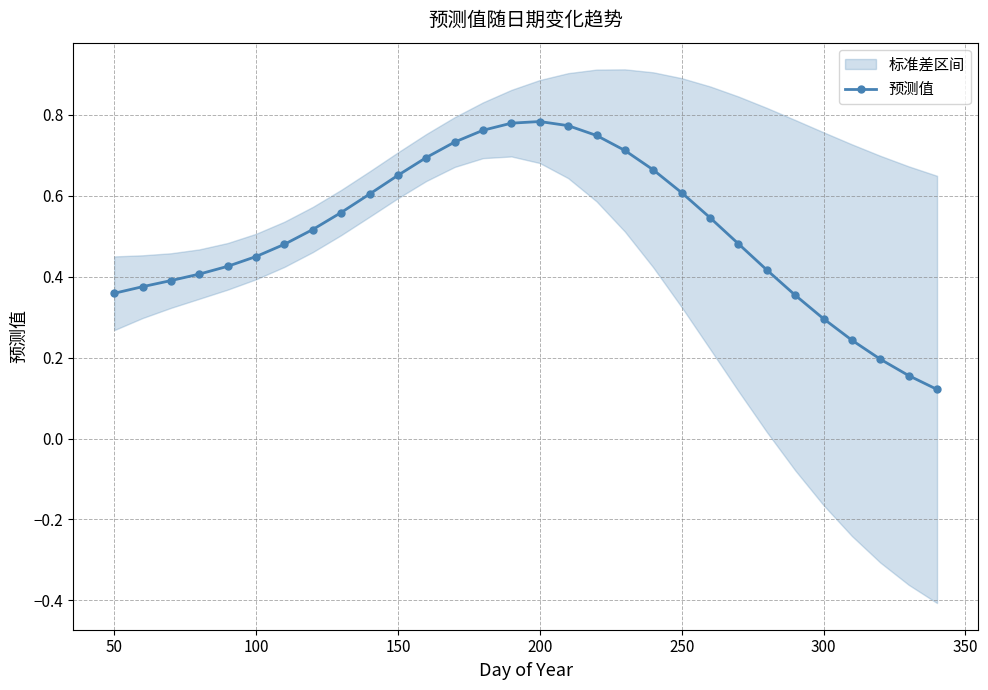

What is the minimum value shown in the chart?

0.1